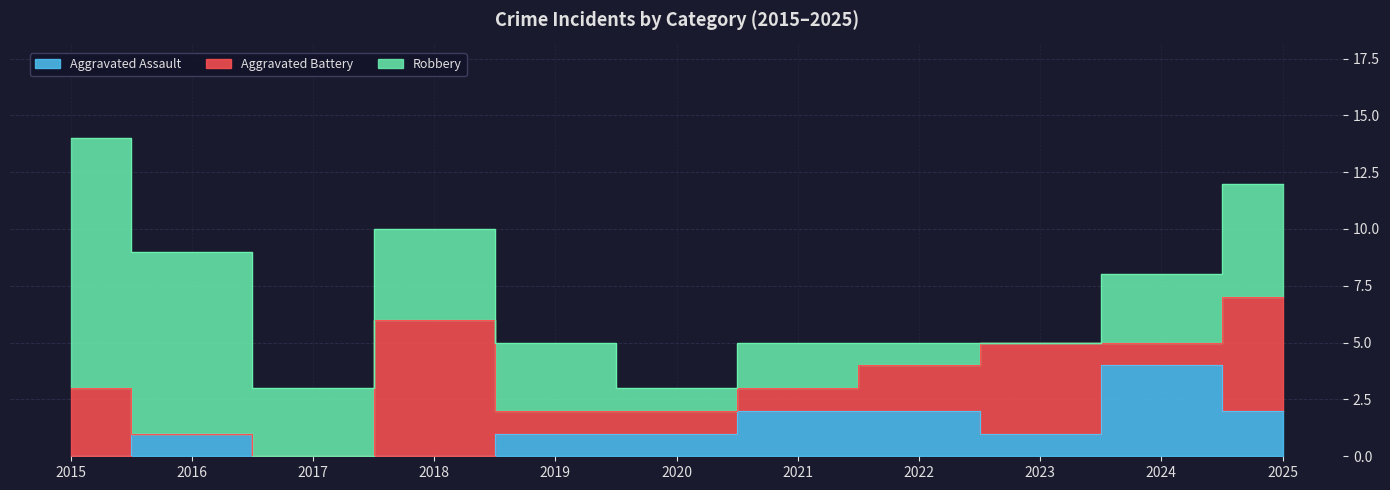

Rank the series by their average value, from highest to lowest.

Robbery, Aggravated Battery, Aggravated Assault